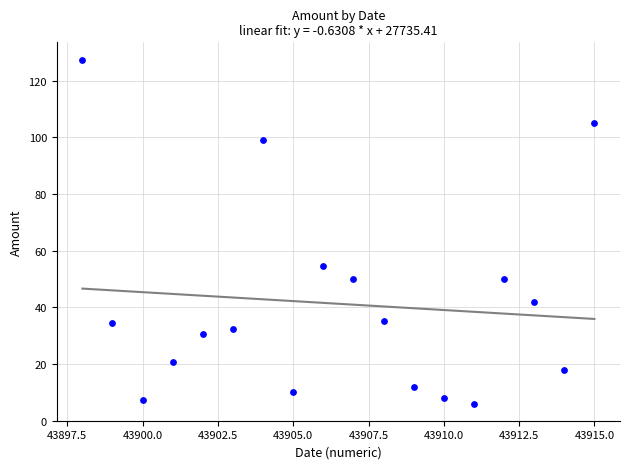

What Y value in the scatter plot is closest to 66?

54.5